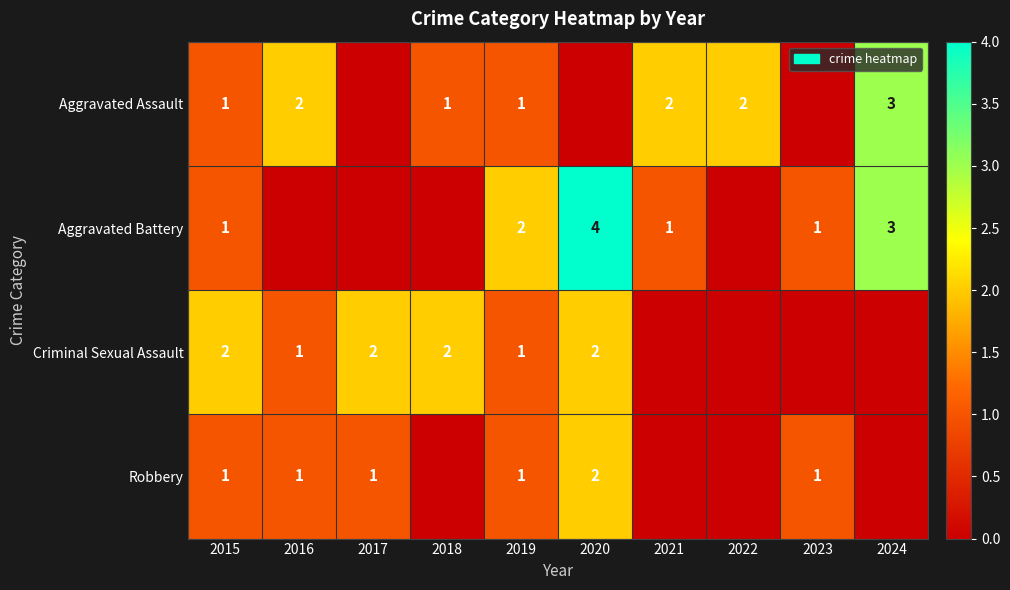

True or false: Aggravated Assault has a value of 1 at 2022.

False